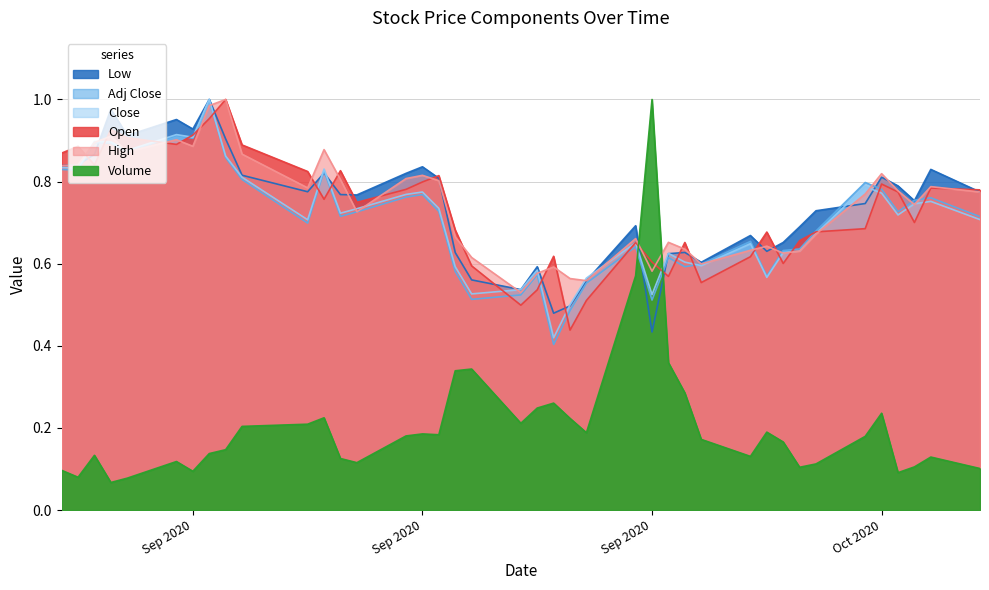

Does the chart have visible grid lines?

Yes